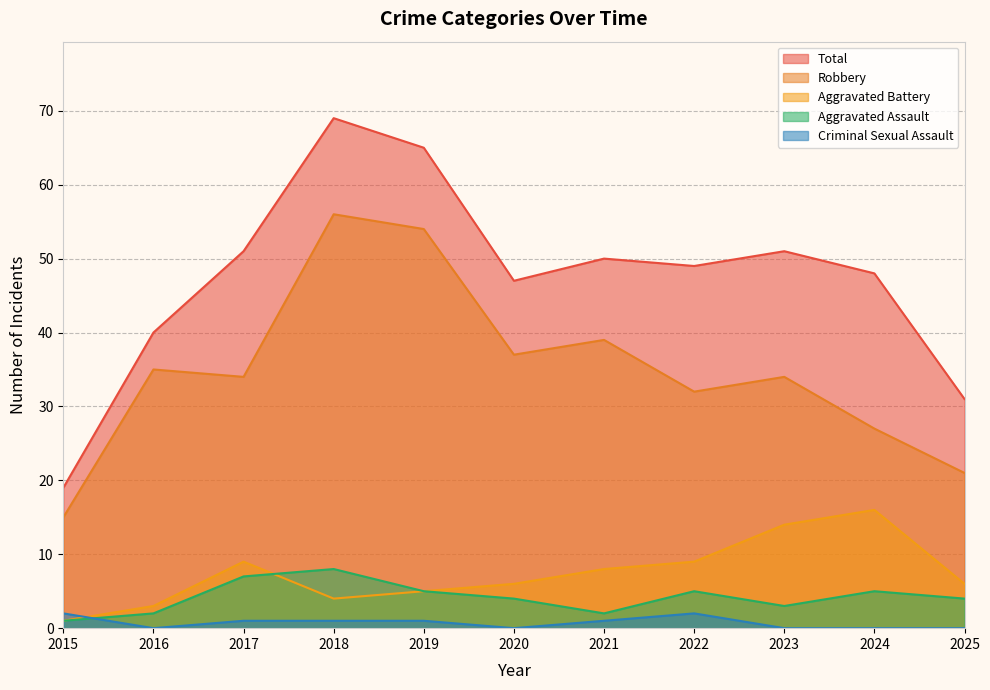

Where is the first local maximum for Total?

2018